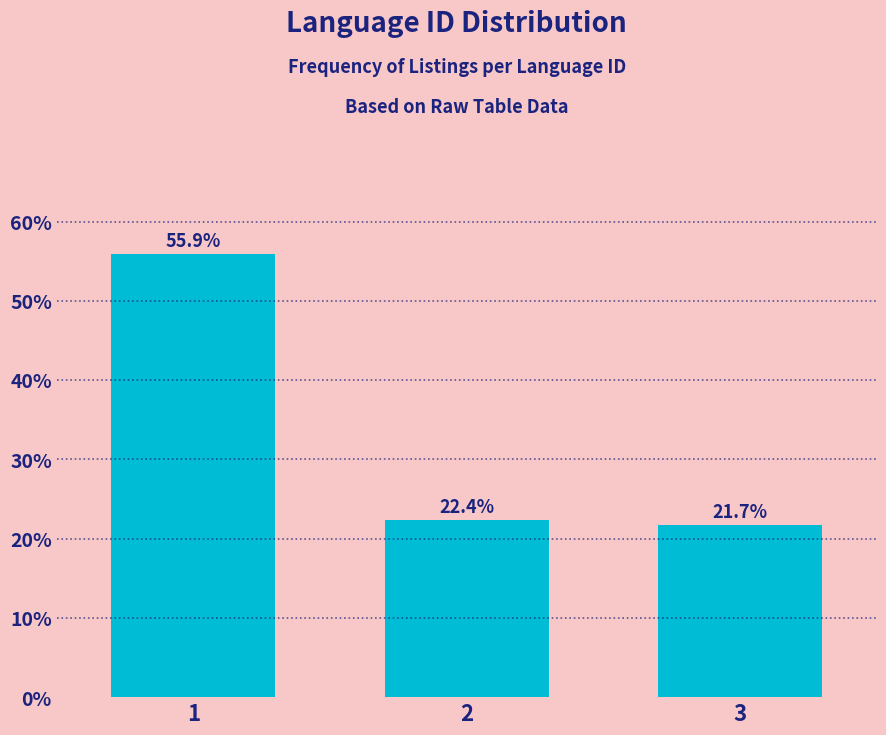

Reading right to left, list all the values displayed in this chart.

21.7	22.4	55.9